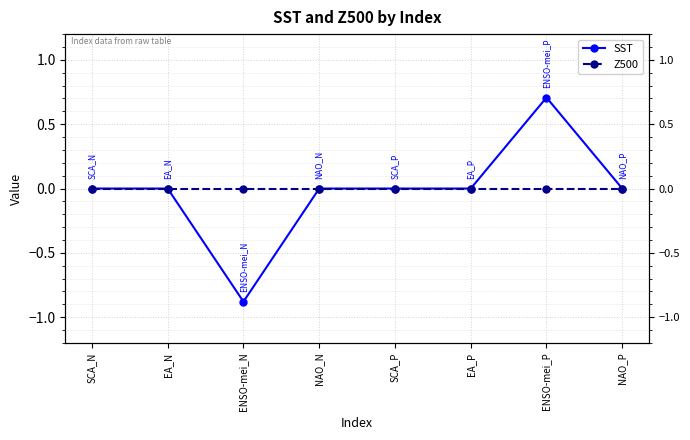

At how many categories does at least one series exceed 0?

1